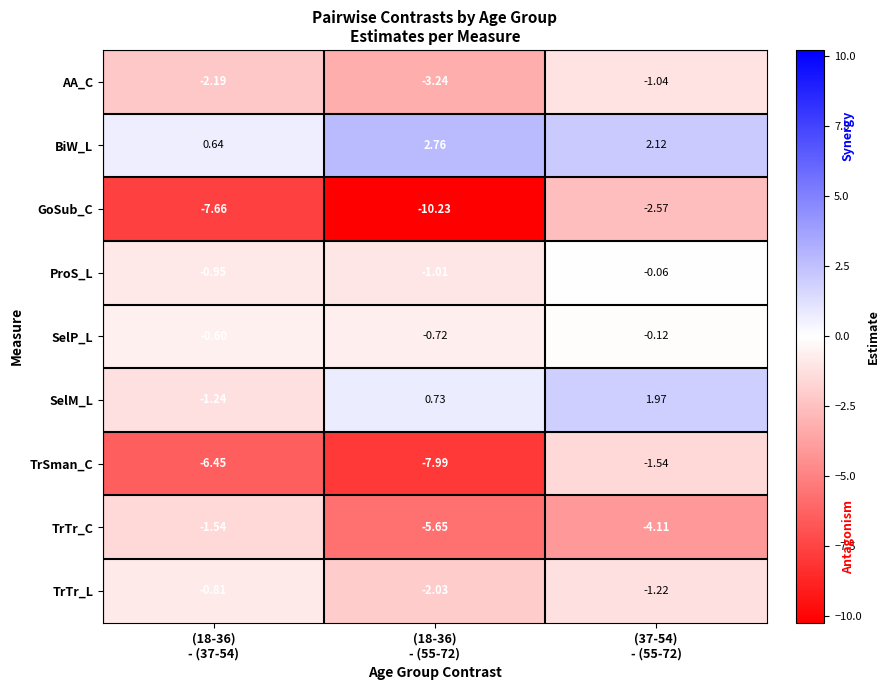

What is the total value across all series at (18-36)
- (55-72)?

-27.4